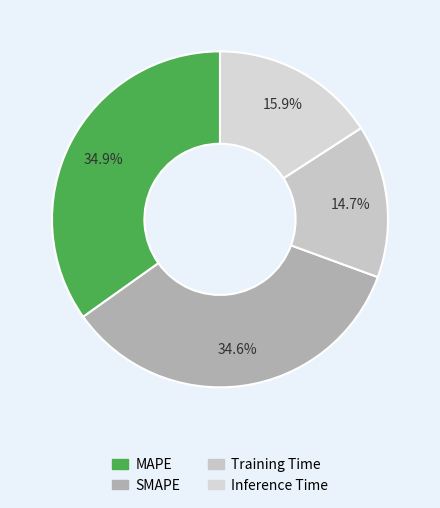

To the nearest percent, what percentage of the pie is Training Time?

15%